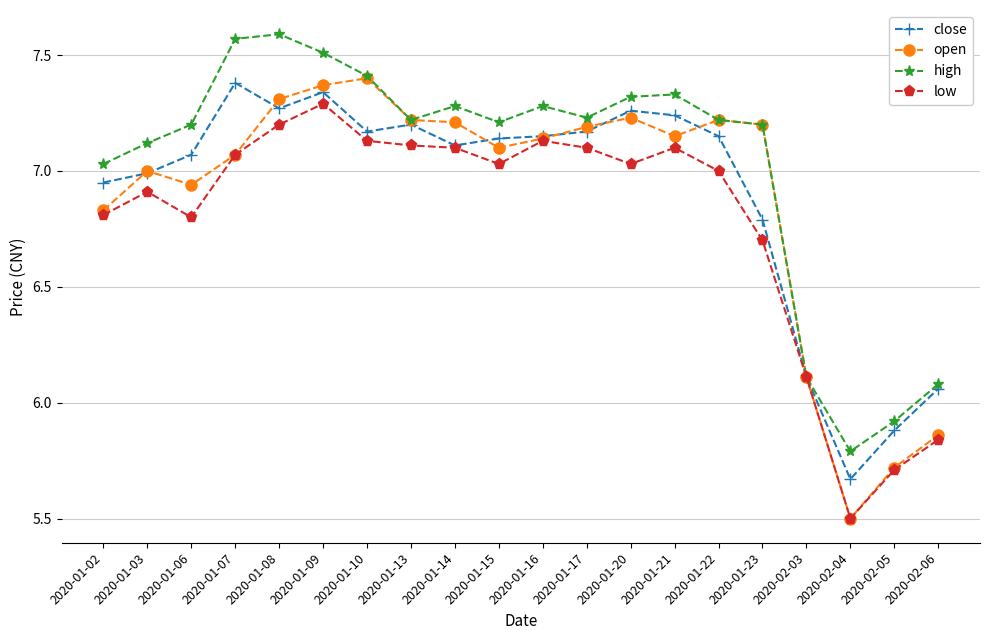

At which category does open reach its first local valley?

2020-01-06